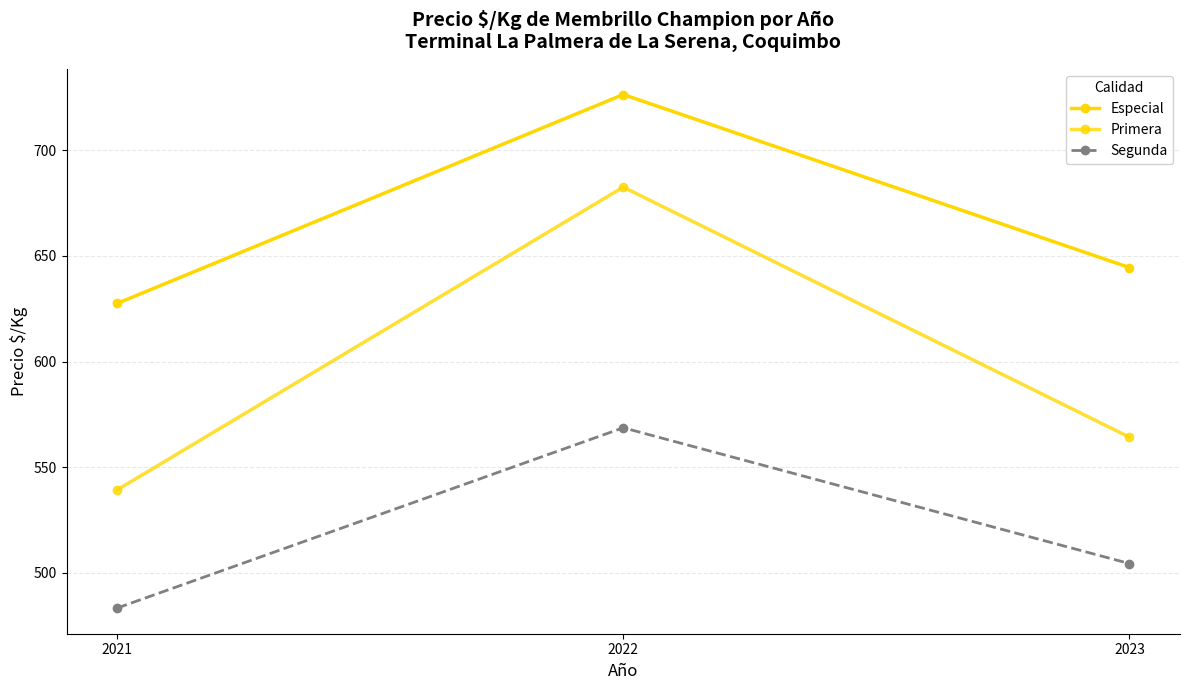

Where is Primera nearest to the value 610?

2023